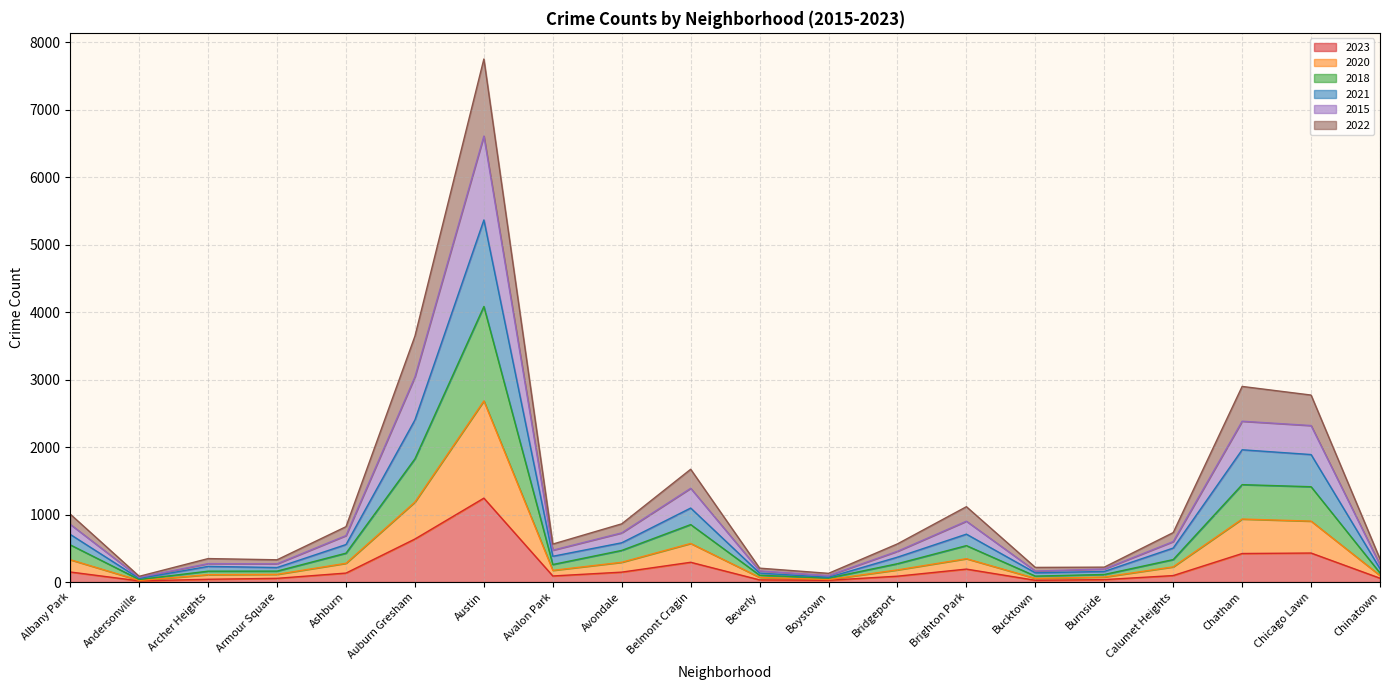

Where does the 2023 series first go above 96?

Albany Park